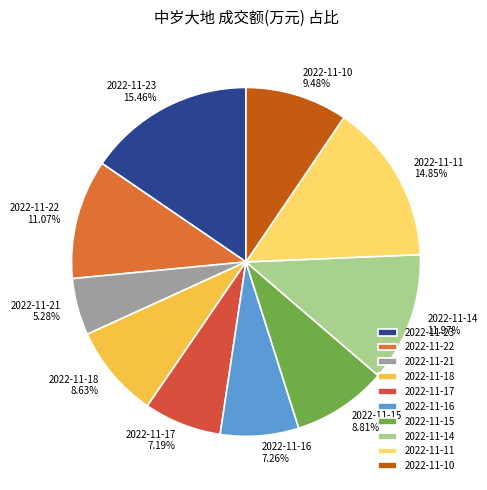

Approximately how many times larger is the value at 2022-11-18 compared to 2022-11-23?

0.6